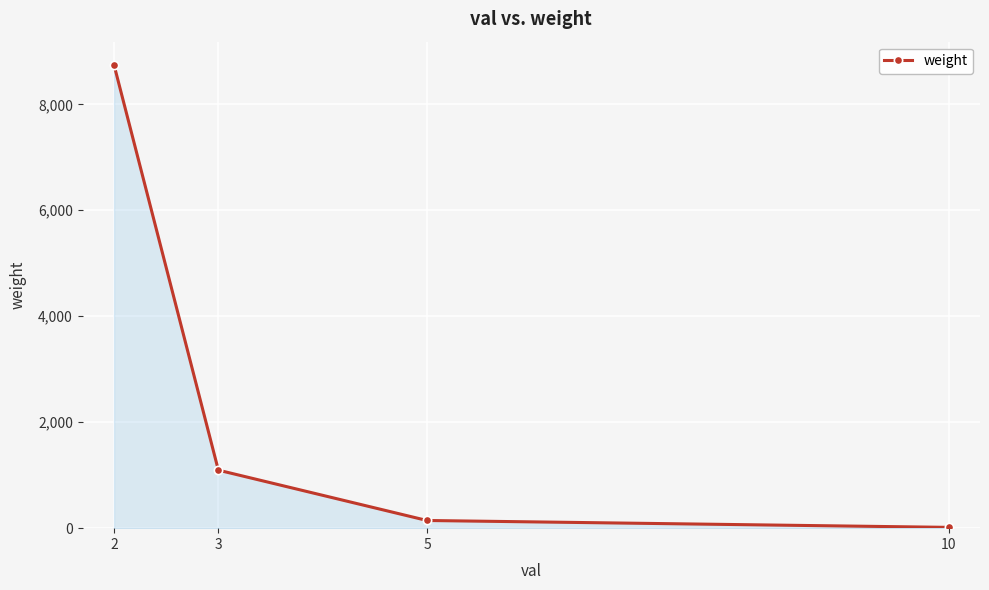

What is the greatest value displayed?

8745